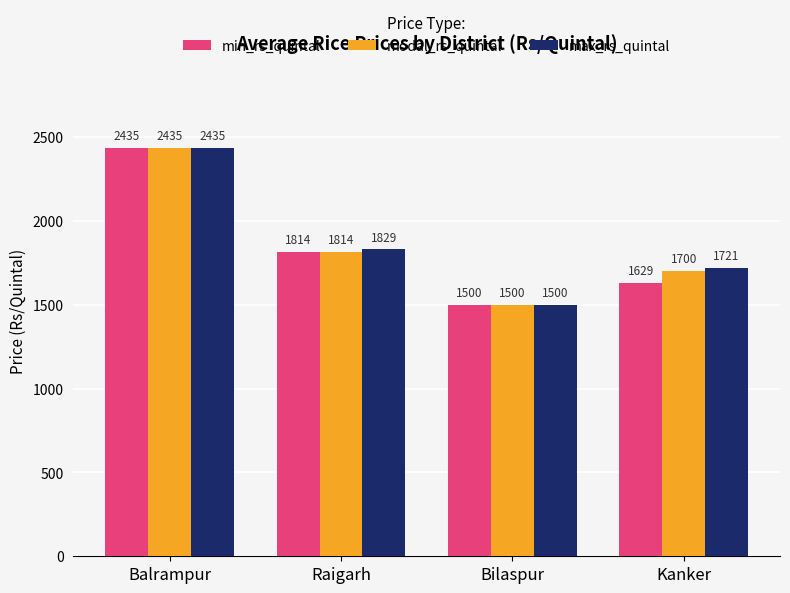

What is the value of the max_rs_quintal bar at the 4th from the left?

1721